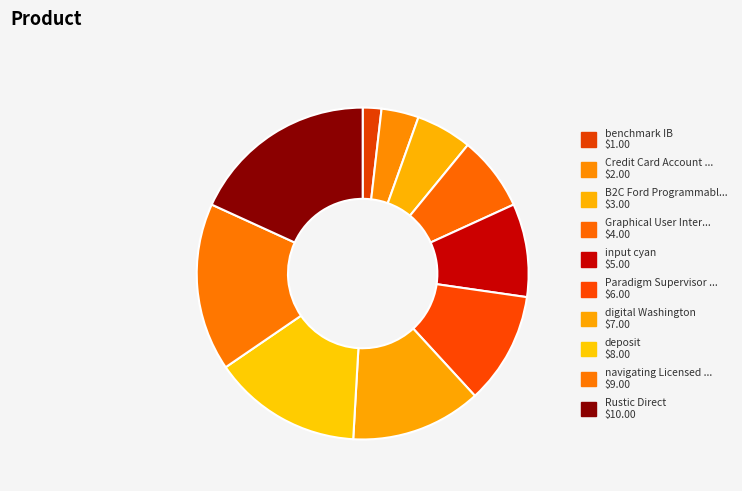

How many slices are in this pie chart?

10